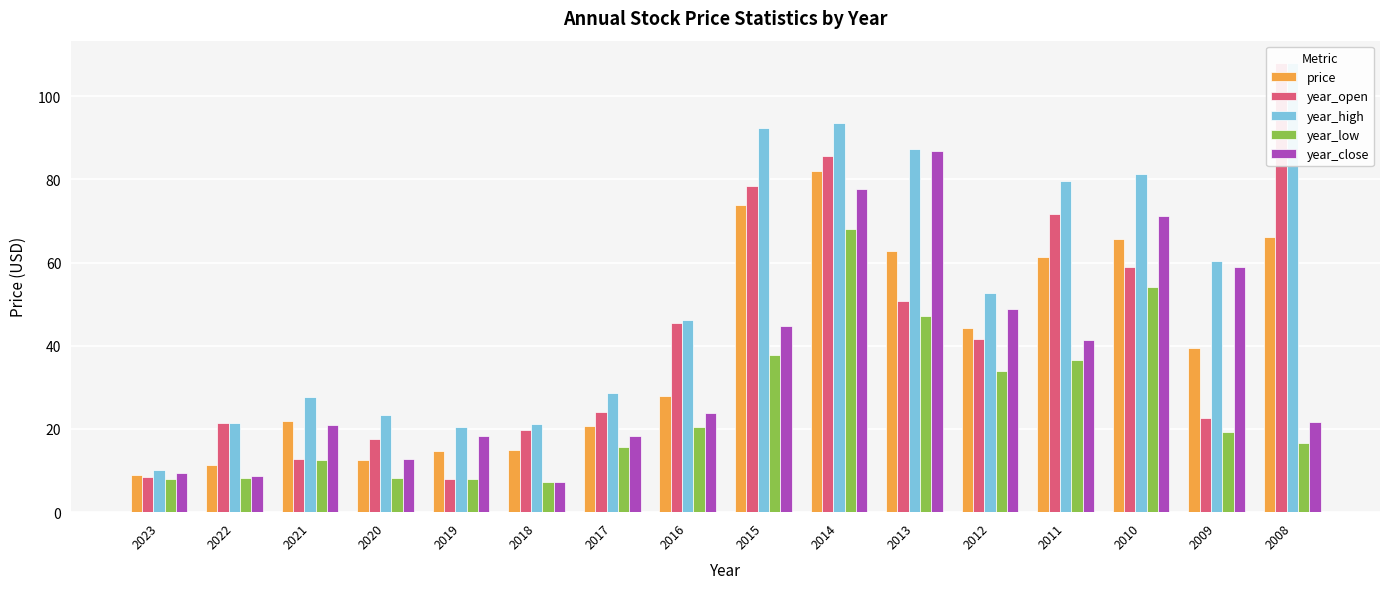

How many values in the year_close series exceed 23?

8